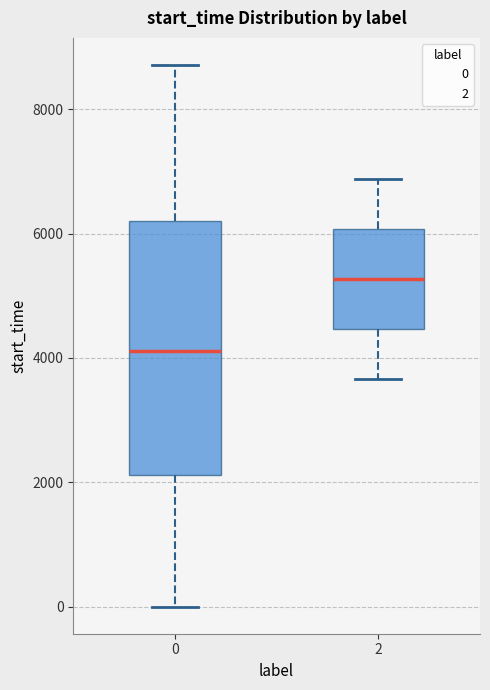

Reading left to right, read every box against the y-axis: the position of its median line, the range the box covers, and the ends of its whiskers. The values are not printed on the chart, so give them approximately, as read against the axis.

0: median 4200, box 2200 to 6200, whiskers 0 to 8800
2: median 5200, box 4400 to 6000, whiskers 3600 to 6800